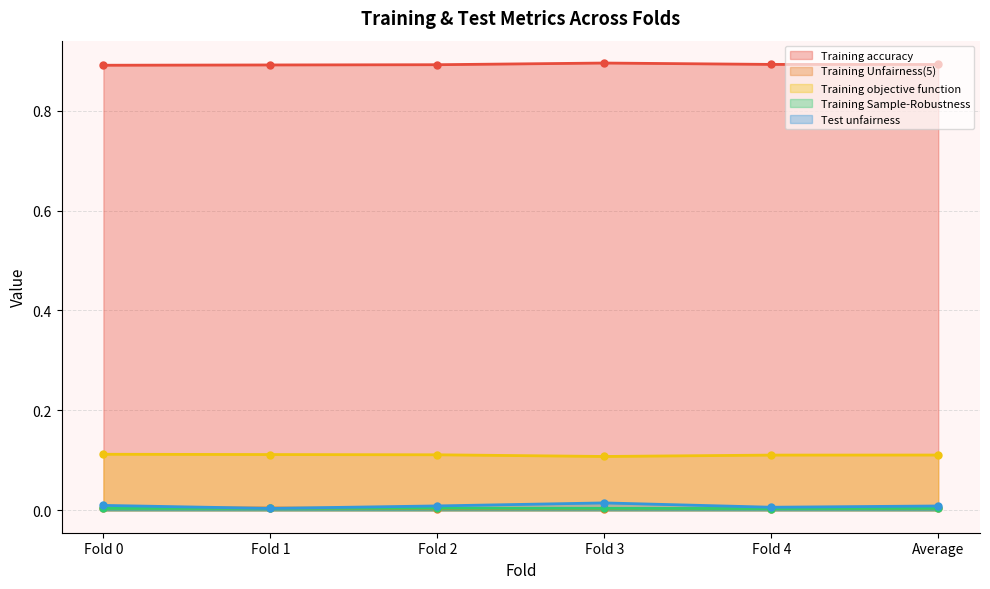

How many lines are shown in the chart?

5